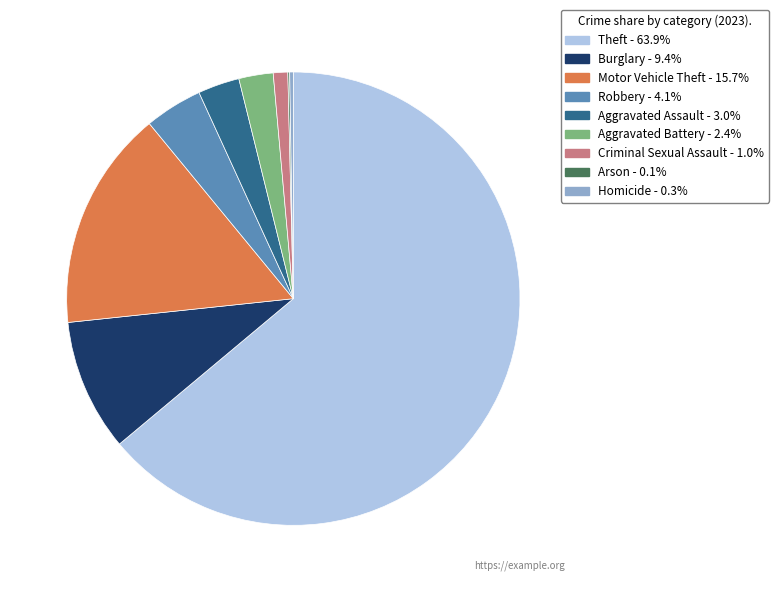

Do Robbery and Burglary together represent more than half of the pie?

No